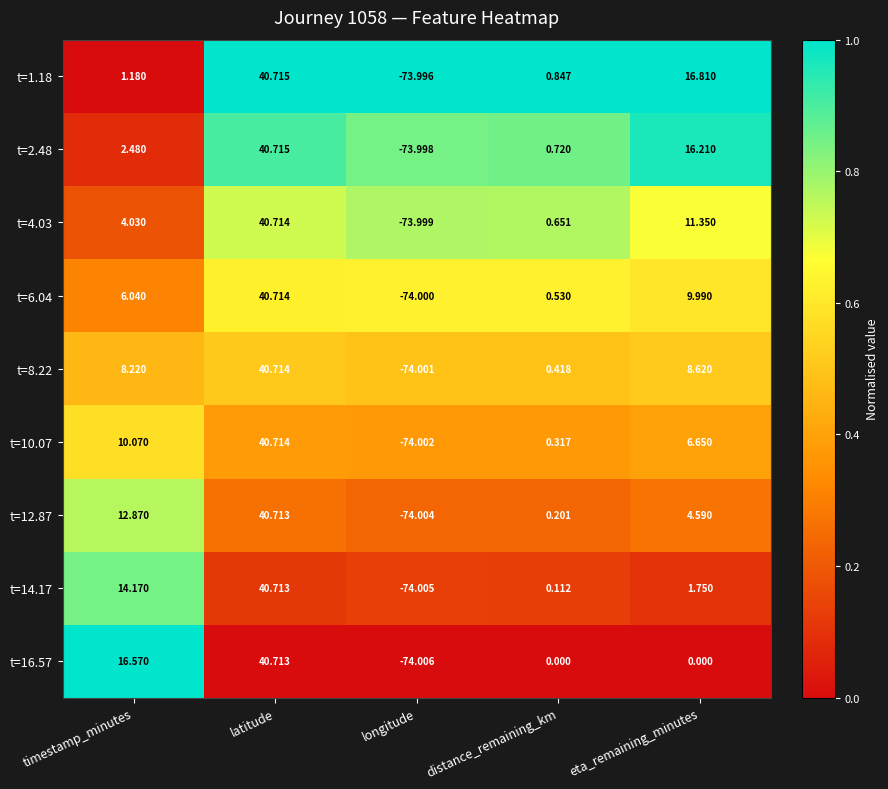

Which series has the largest total across all categories?

t=2.48